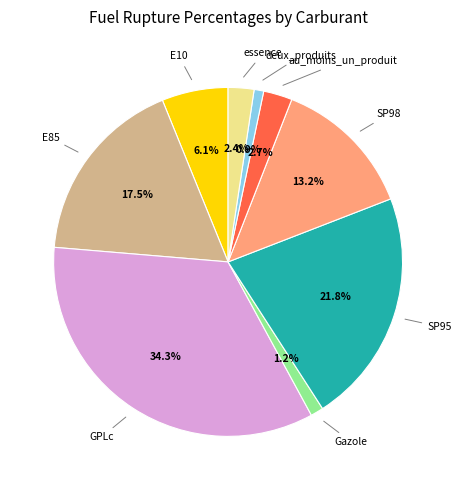

Does any single category account for the majority?

No